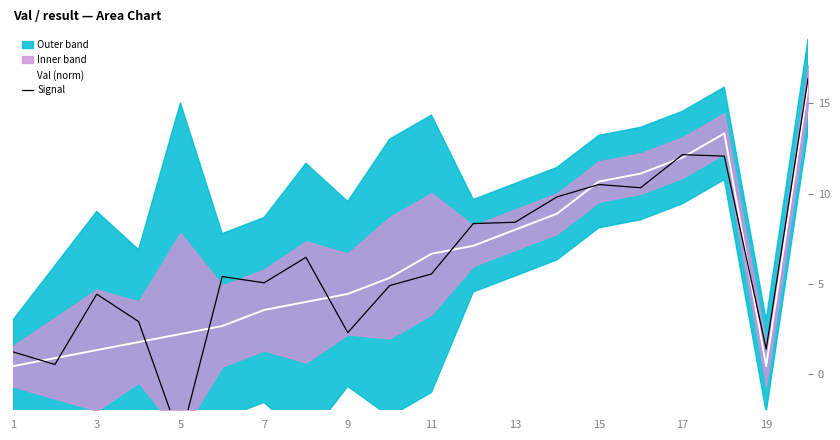

True or false: Signal and Val (norm) cross at least once.

True